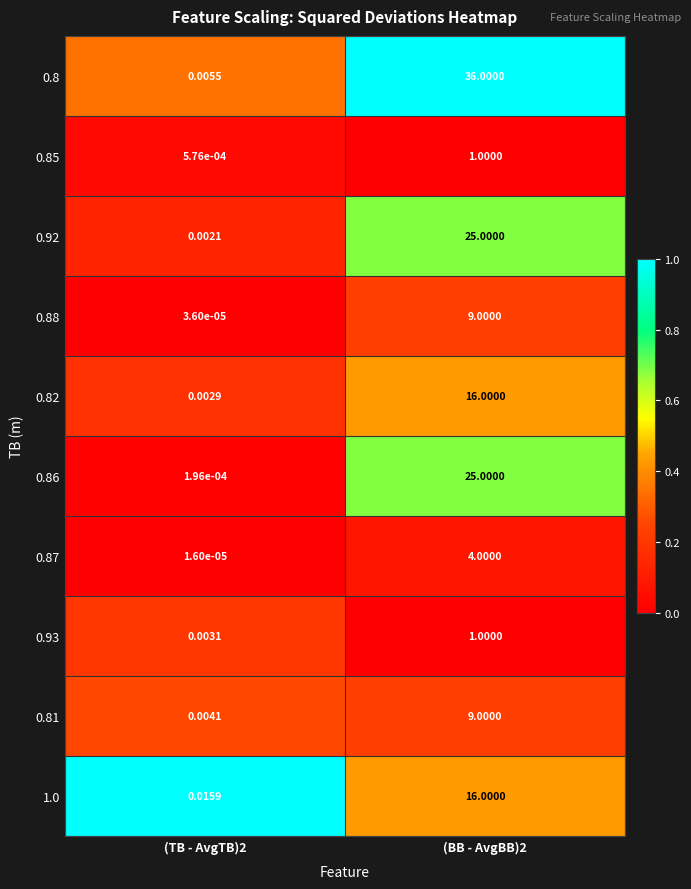

Rank the series at (TB - AvgTB)2 from highest to lowest value.

1.0, 0.8, 0.81, 0.93, 0.82, 0.92, 0.85, 0.86, 0.88, 0.87